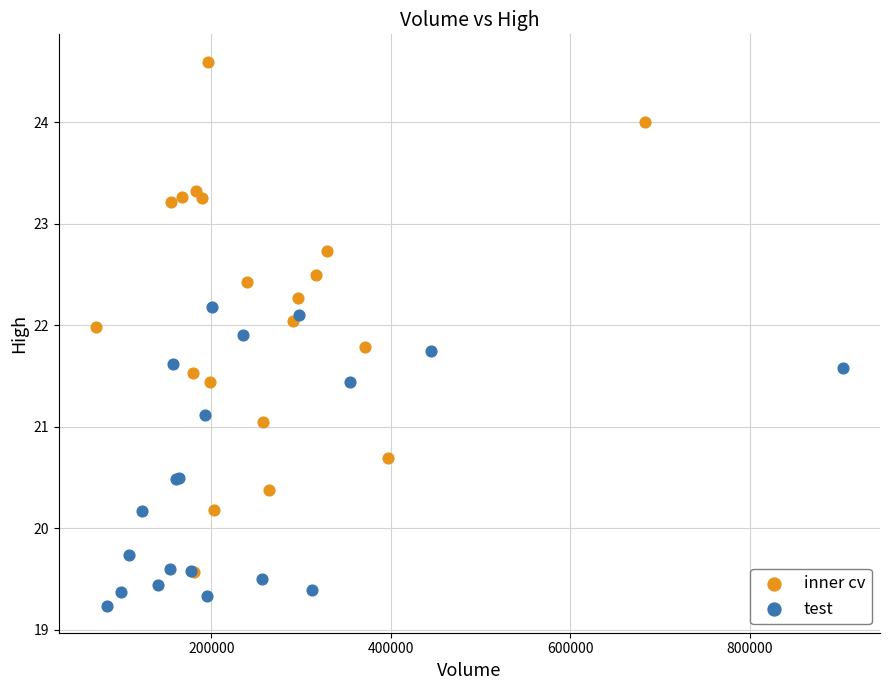

Which series reaches the maximum Y coordinate?

inner cv